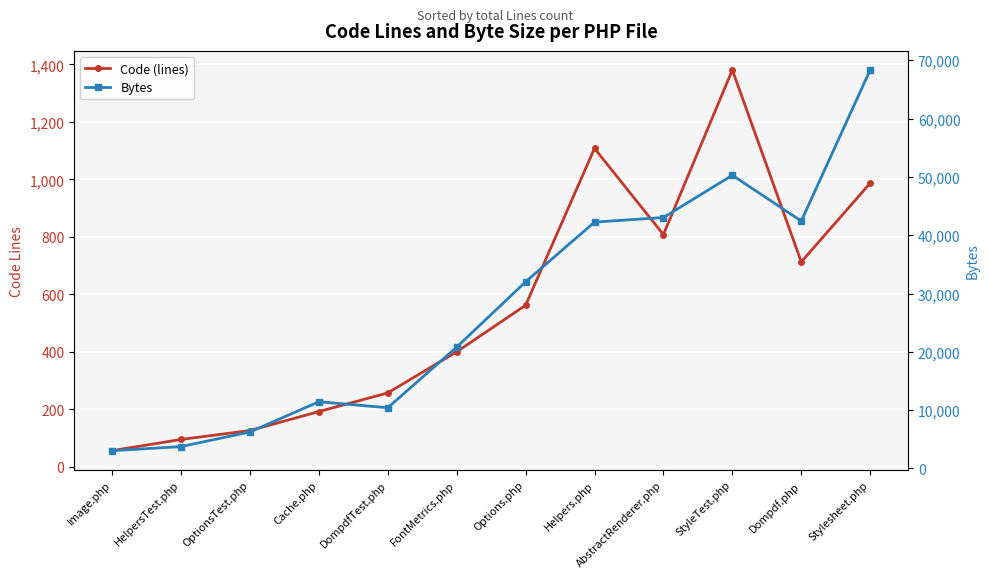

At how many categories does at least one series exceed 2362?

12